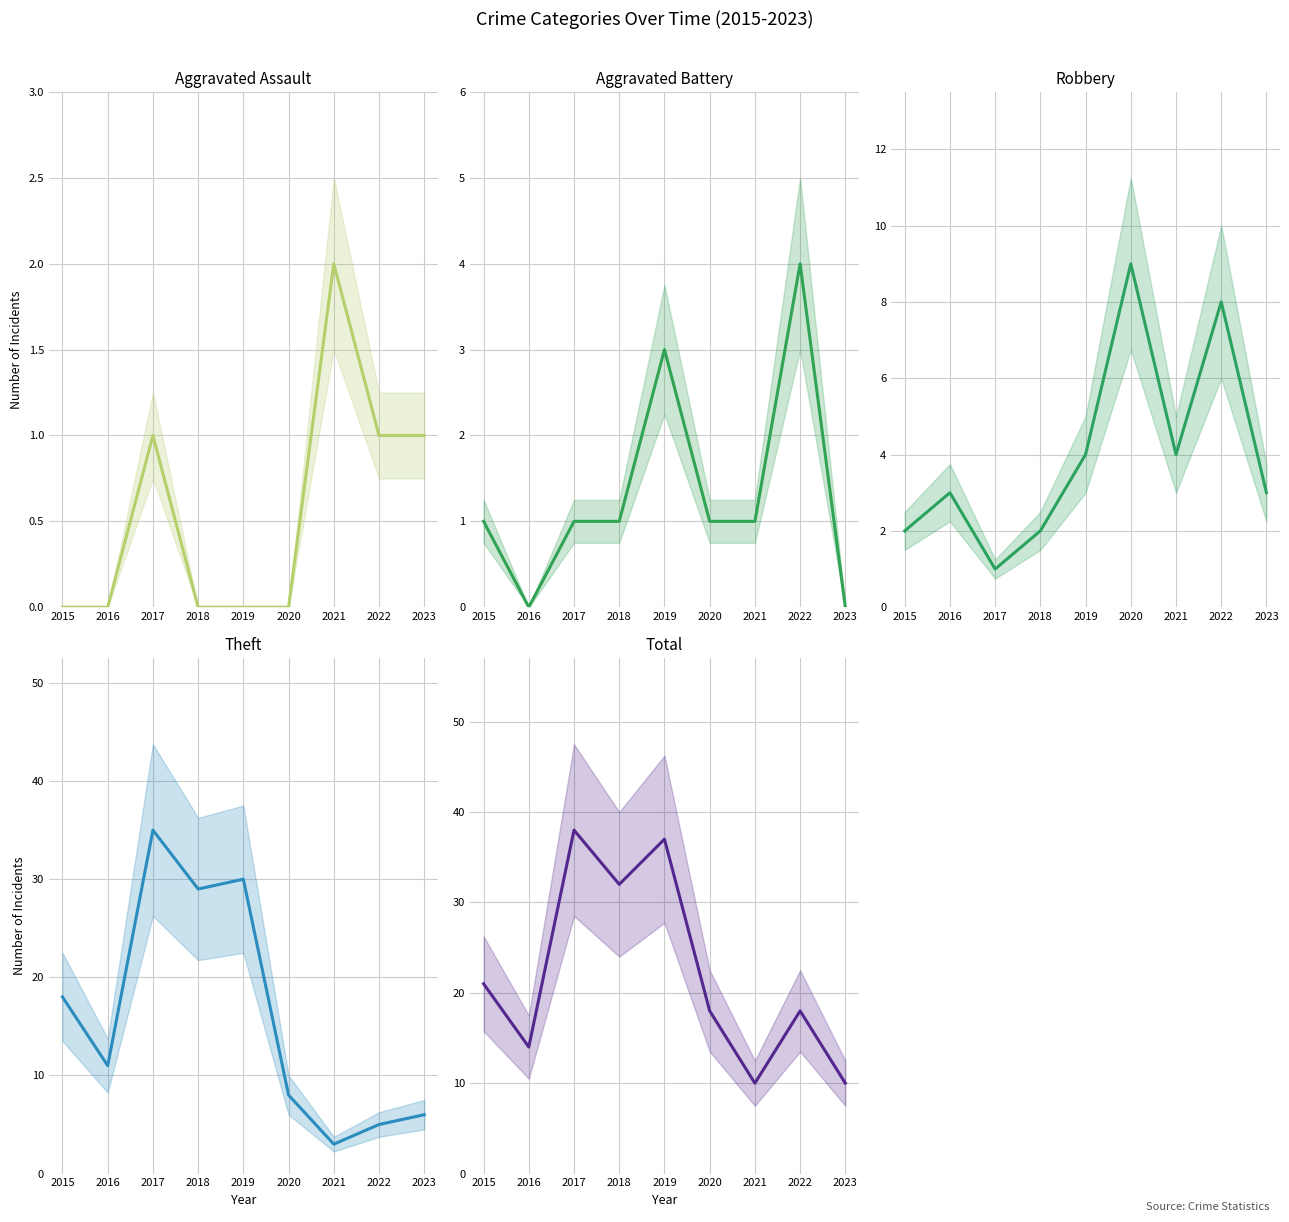

What are all the series names shown in the legend?

Aggravated Assault, Aggravated Battery, Robbery, Theft, Total